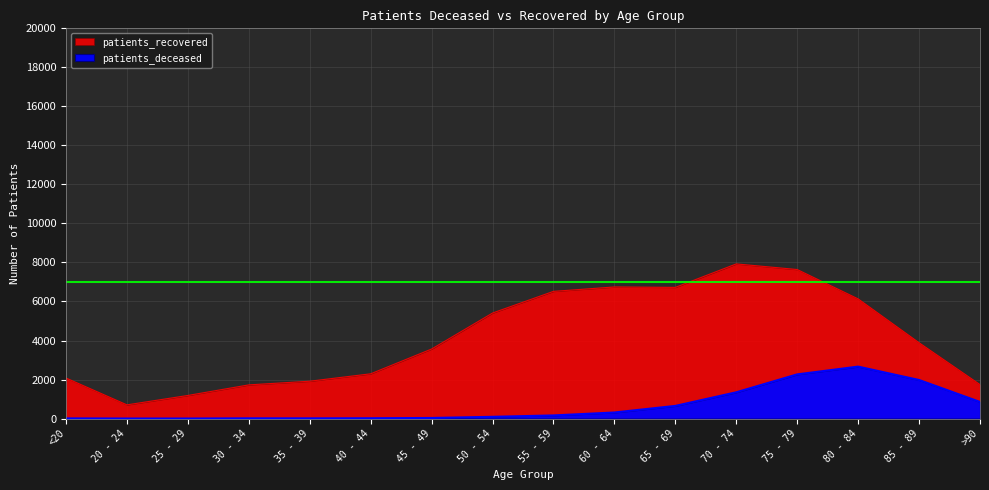

What is the difference between the maximum and second lowest values in the patients_recovered series?

6742